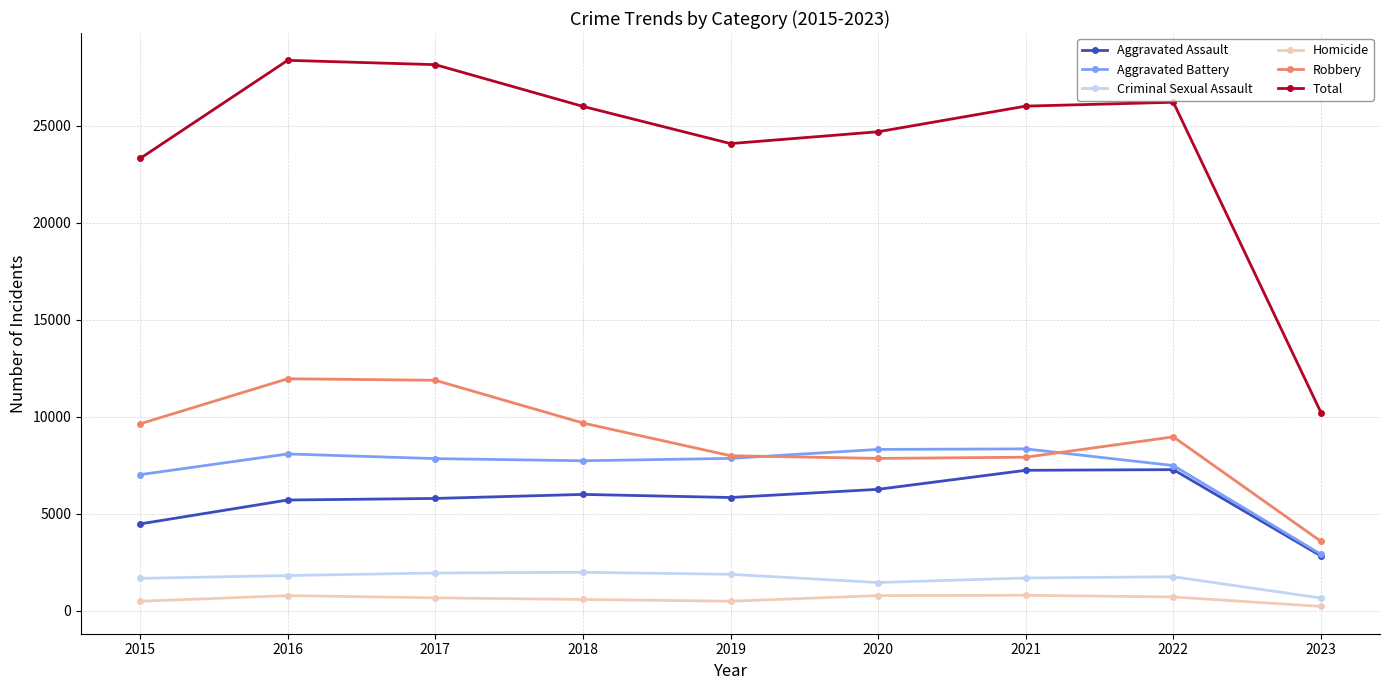

Which series has the widest spread of values?

Total